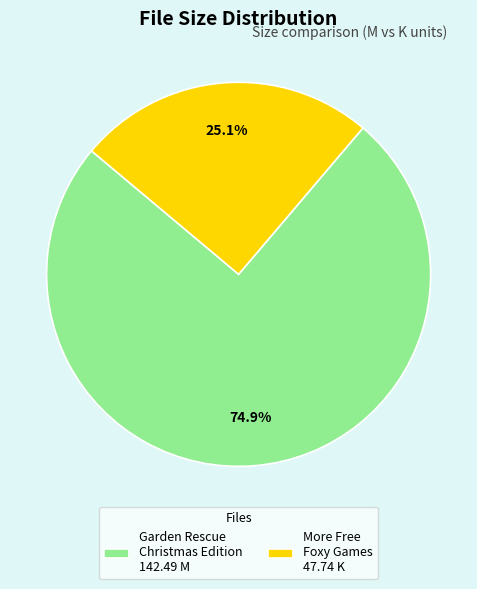

To the nearest percent, what is the difference between the largest and smallest slice percentages?

50%